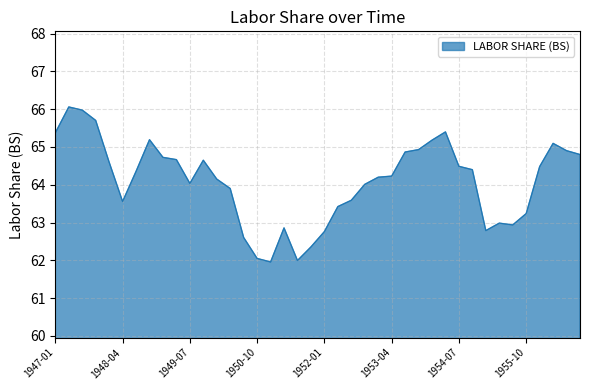

What is the smallest value displayed?

62.0